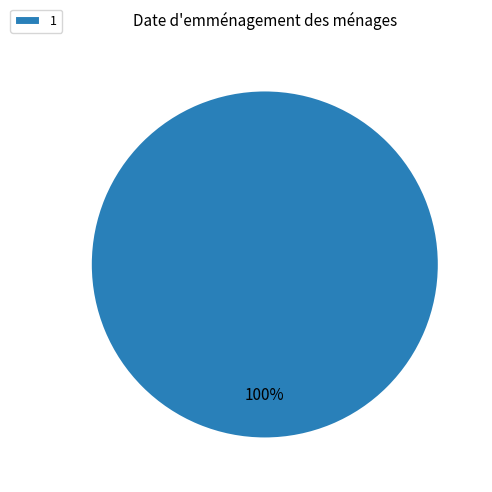

To the nearest percent, what portion does 1 represent?

100%